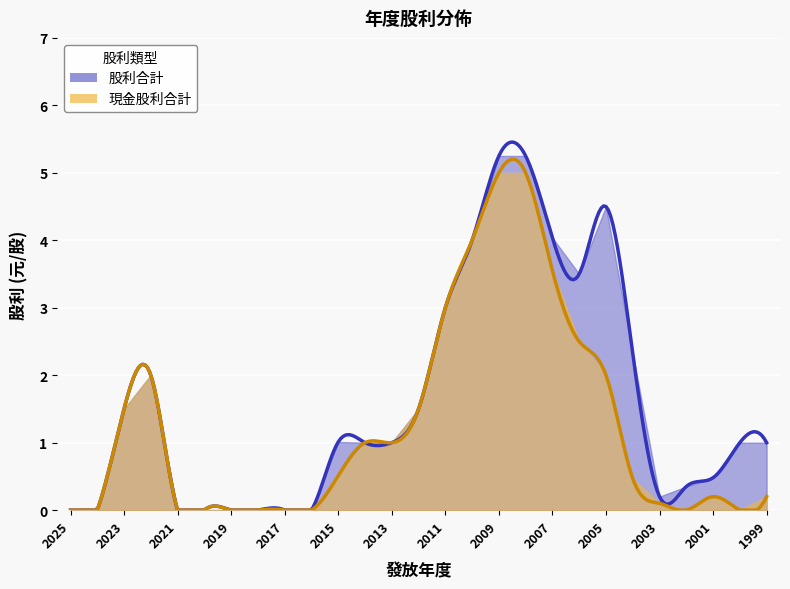

Which series changed the most between 2017 and 2015?

股利合計